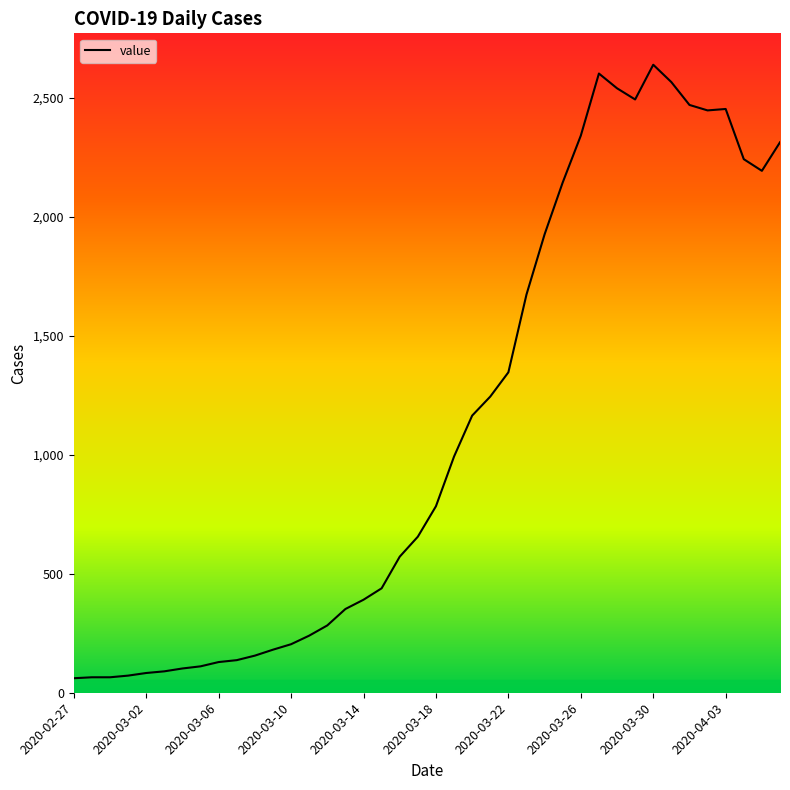

What is the smallest value displayed?

61